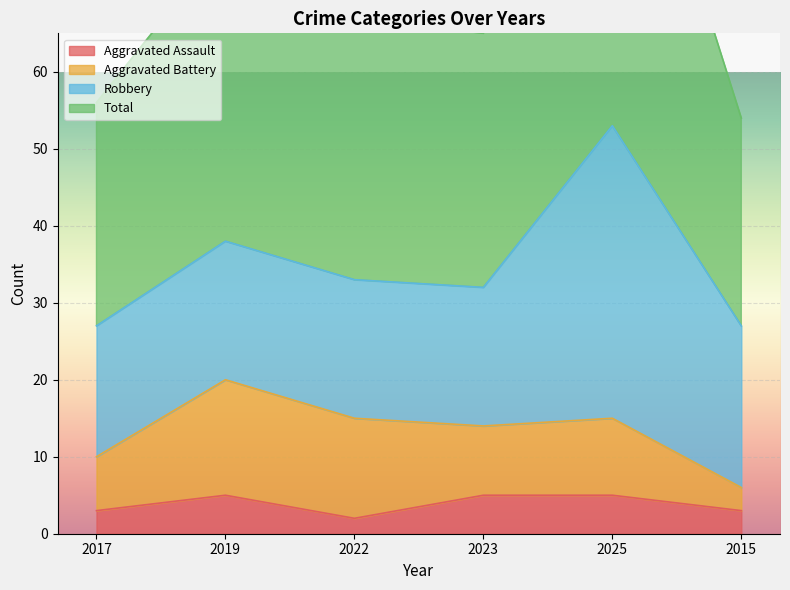

What is the value of the Total point at the 3rd from the left?

67